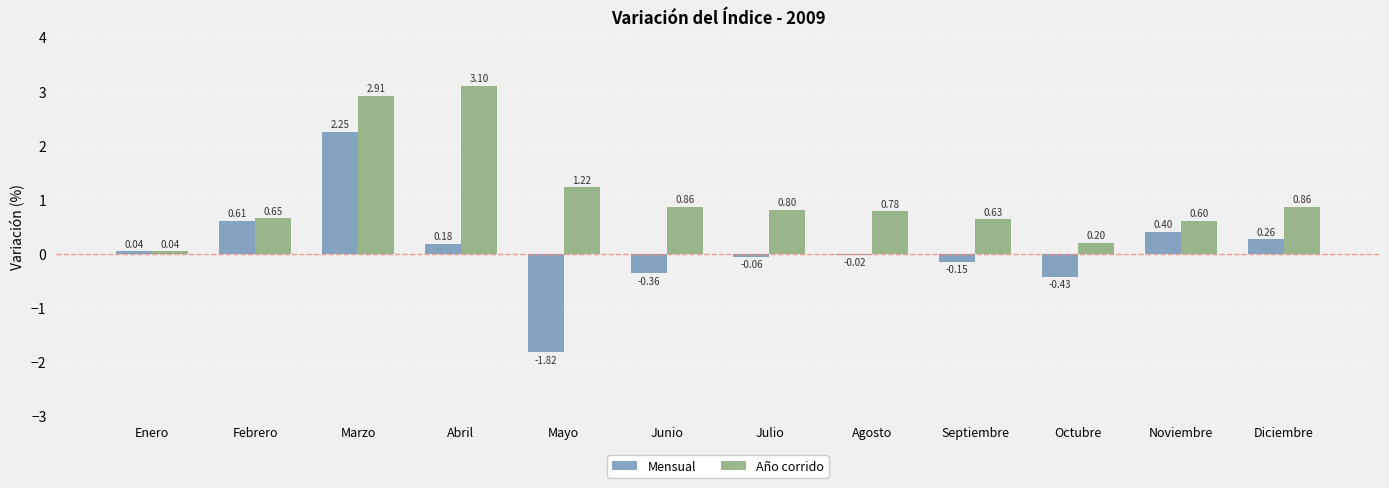

Are the bars horizontal?

No